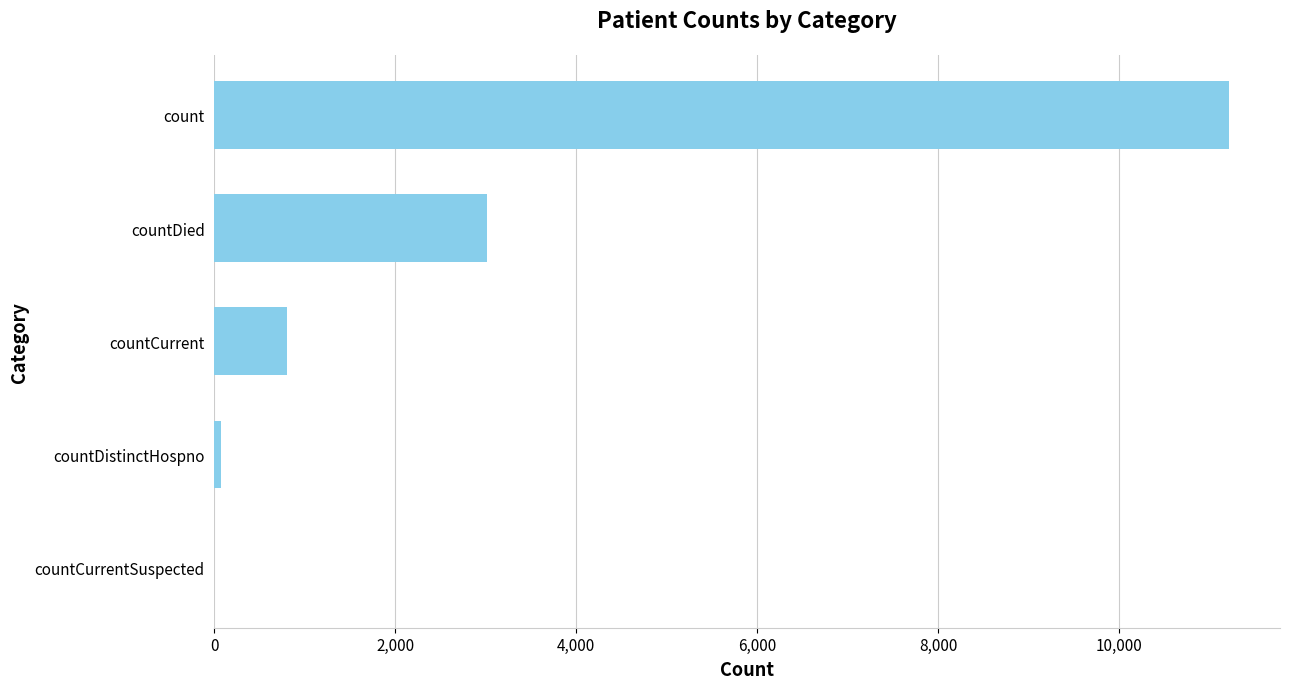

Is it true that the value at count is 17410?

False